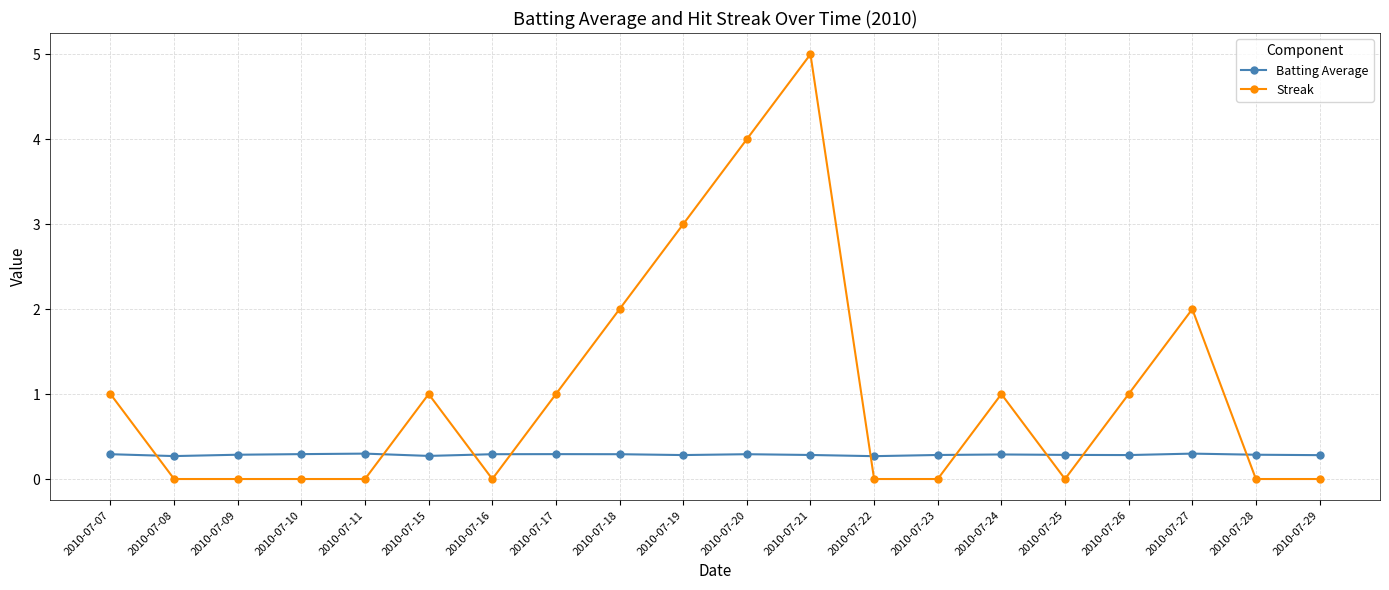

Reading right to left, list all the values displayed in this chart.

Batting Average: 0.3	0.3	0.3	0.3	0.3	0.3	0.3	0.3	0.3	0.3	0.3	0.3	0.3	0.3	0.3	0.3	0.3	0.3	0.3	0.3
Streak: 0.0	0.0	2.0	1.0	0.0	1.0	0.0	0.0	5.0	4.0	3.0	2.0	1.0	0.0	1.0	0.0	0.0	0.0	0.0	1.0